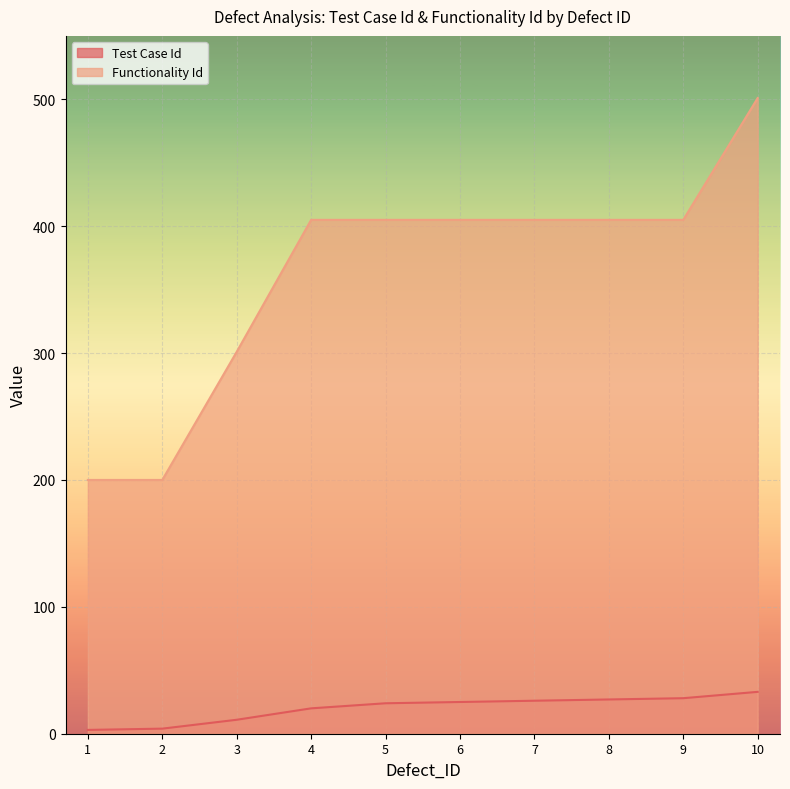

At which label does Test Case Id first exceed 25?

7